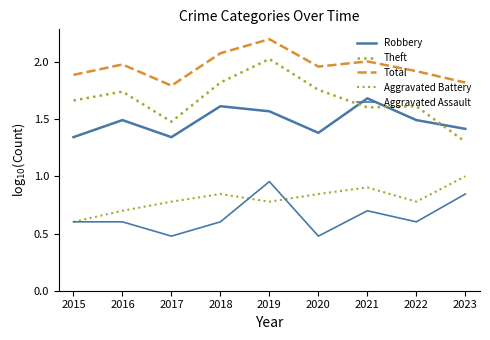

Which category has the highest value in the Total series?

2019